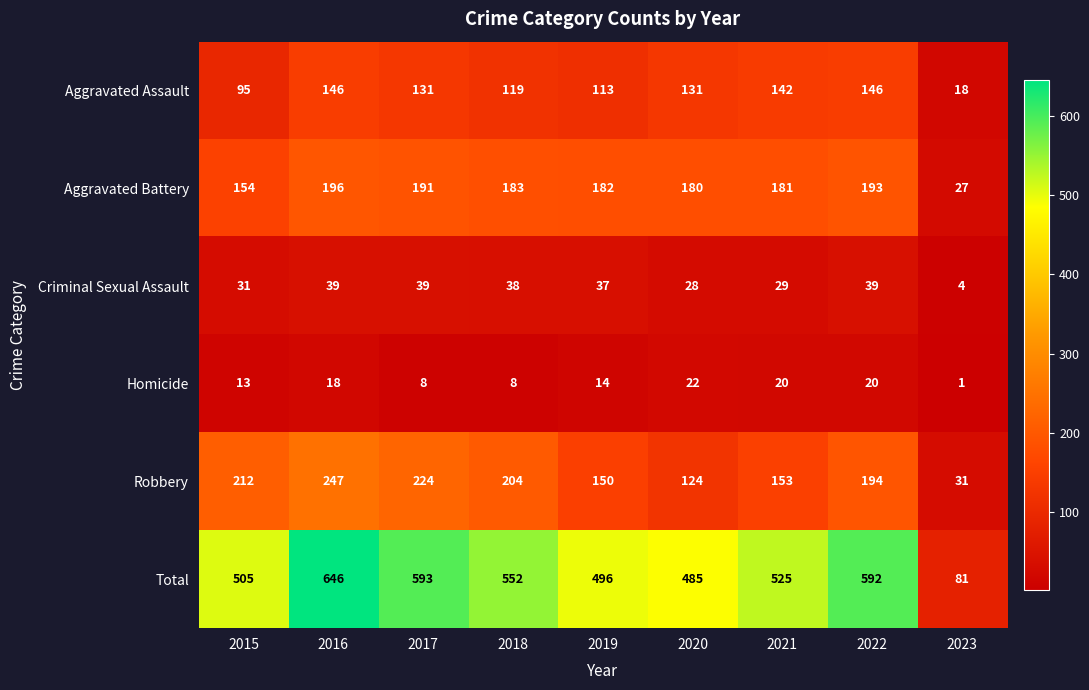

Where is Homicide nearest to the value 11?

2015